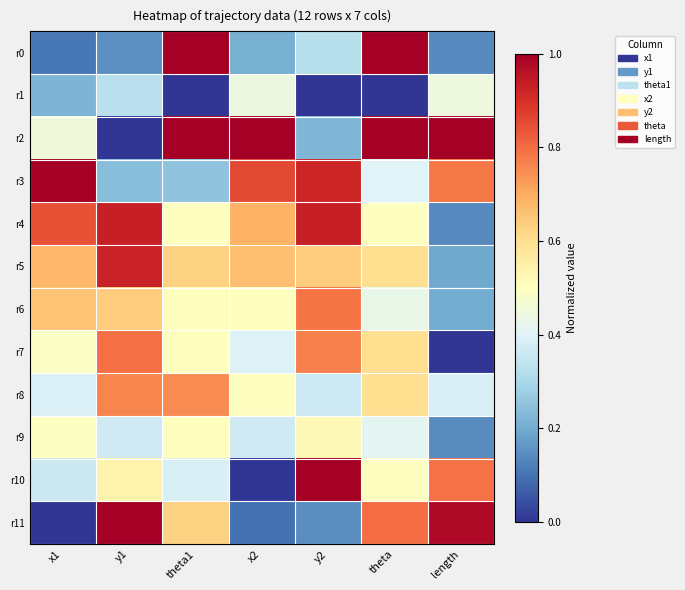

Which series has the largest range (max minus min)?

r2